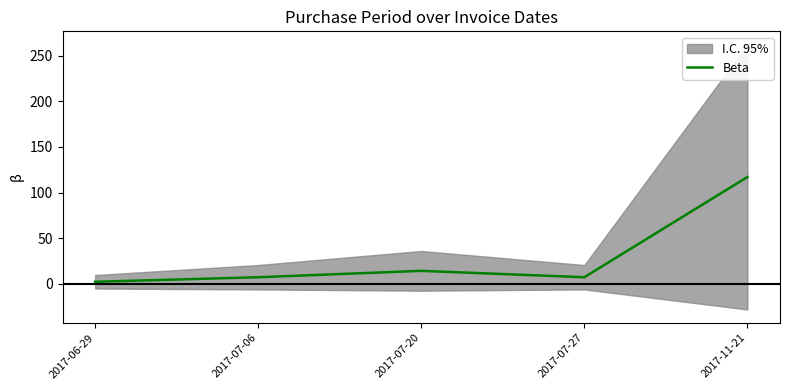

At which category does the data reach its first local peak?

2017-07-20